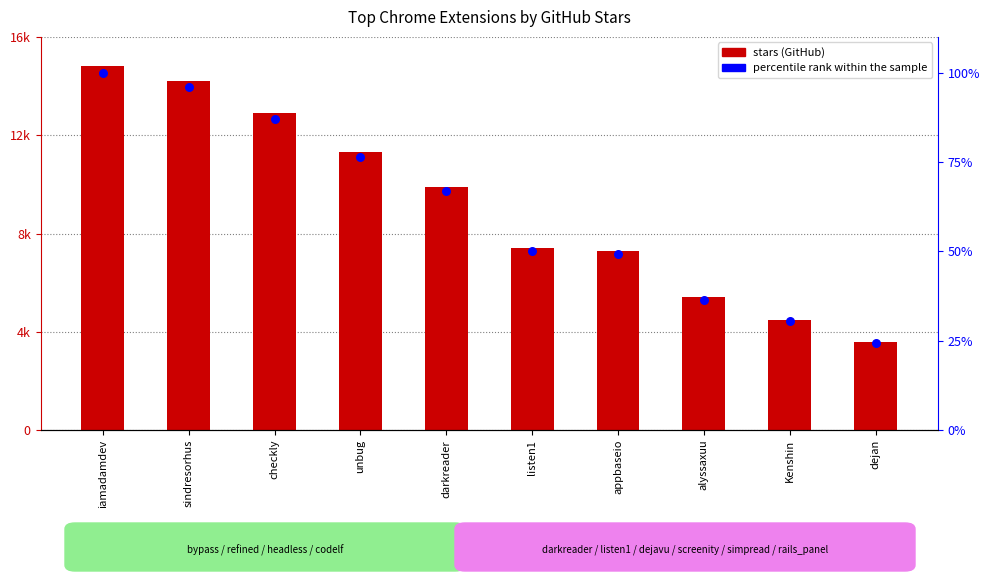

Which series contains the highest Y value?

stars